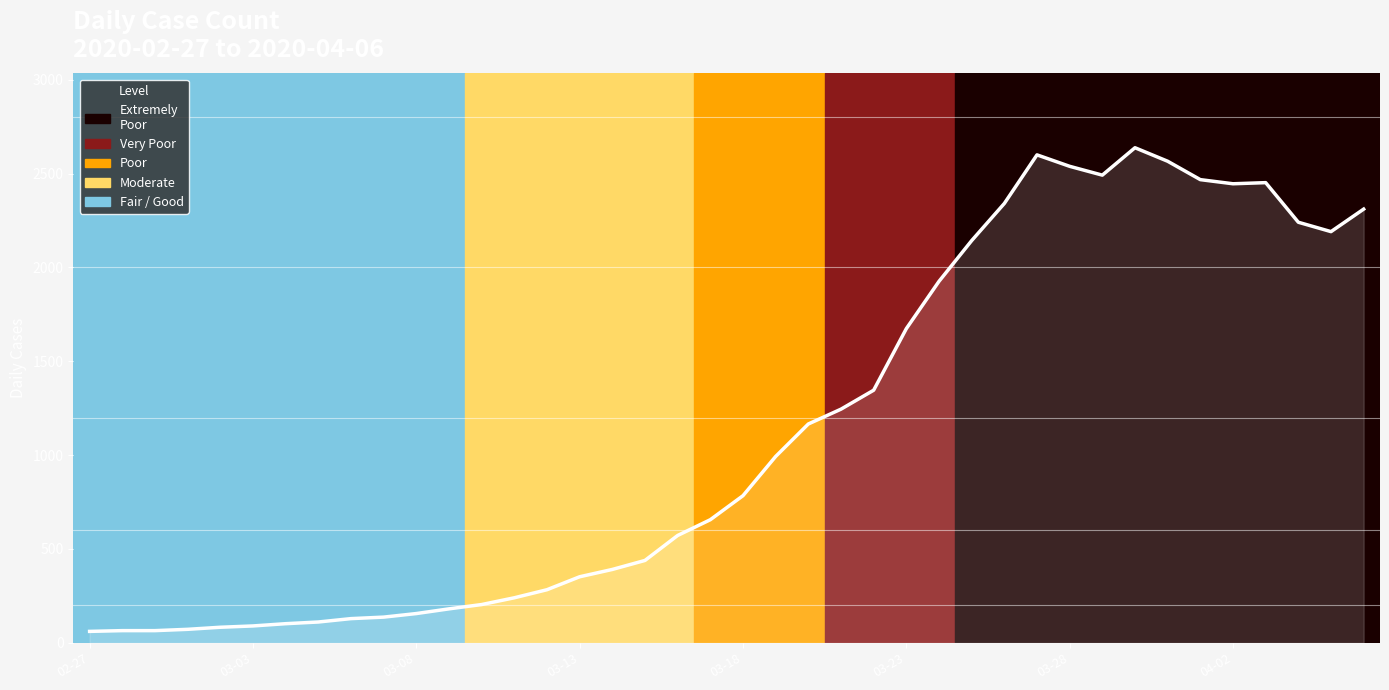

What is the difference between the maximum and minimum values?

2577